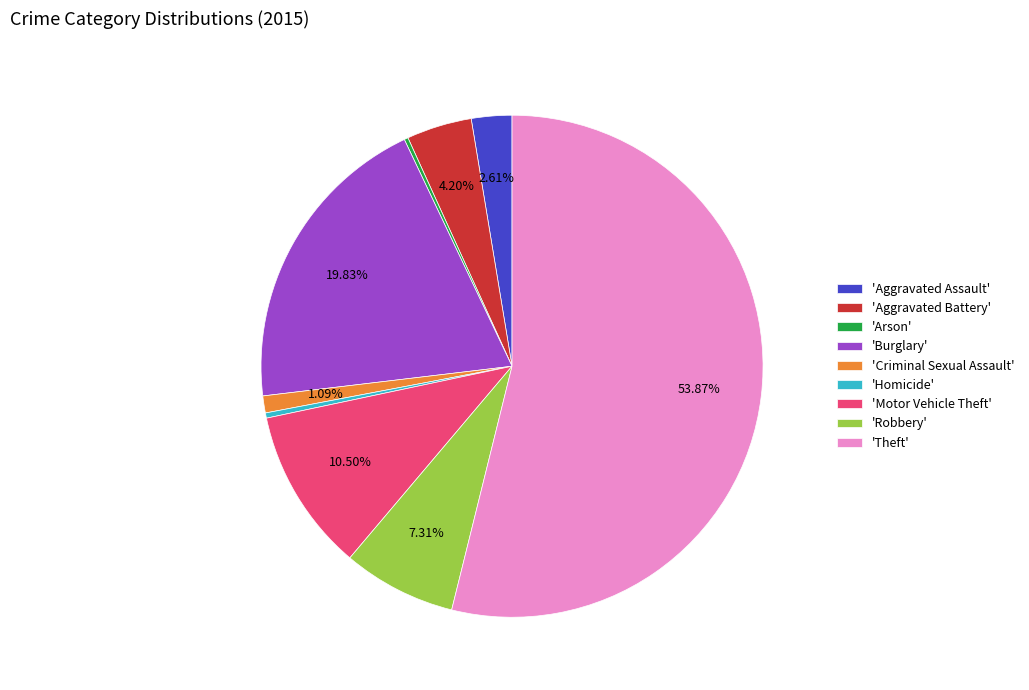

Which category has the biggest portion of the pie?

'Theft'